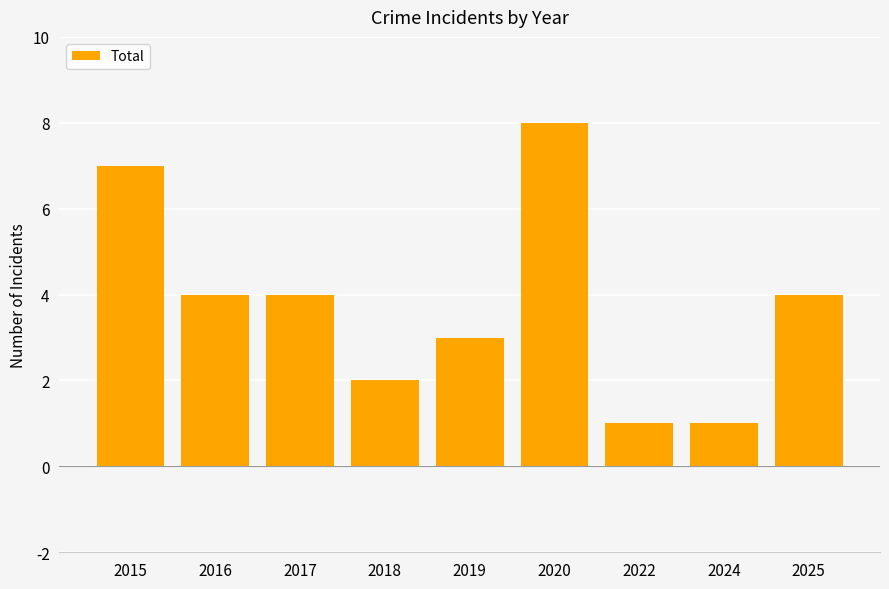

What is the difference between the values at 2017 and 2020?

4